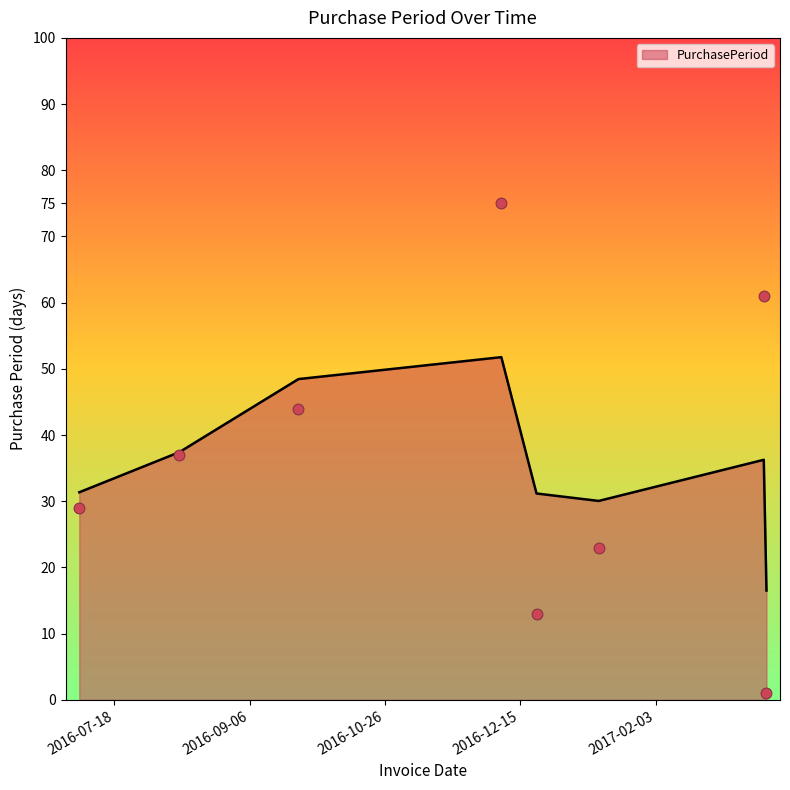

Which has a higher value, 2017-03-16 or 2016-08-11?

2016-08-11